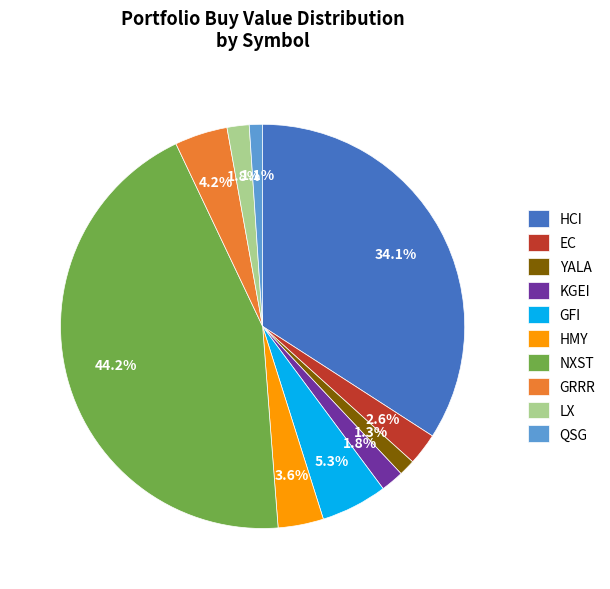

How many segments does this pie chart have?

10